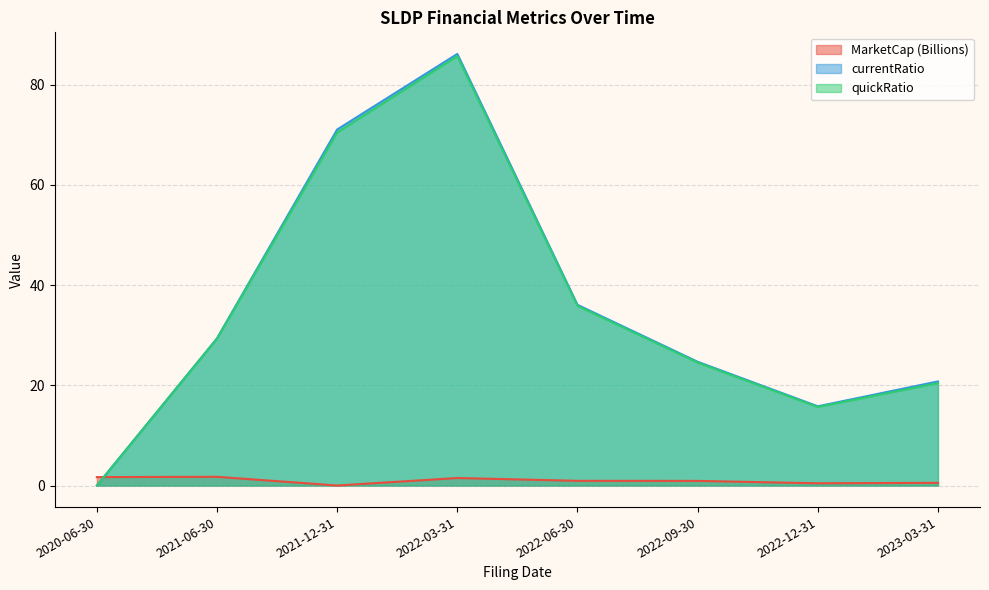

What is the value of the MarketCap point at the 8th from the left?

0.5